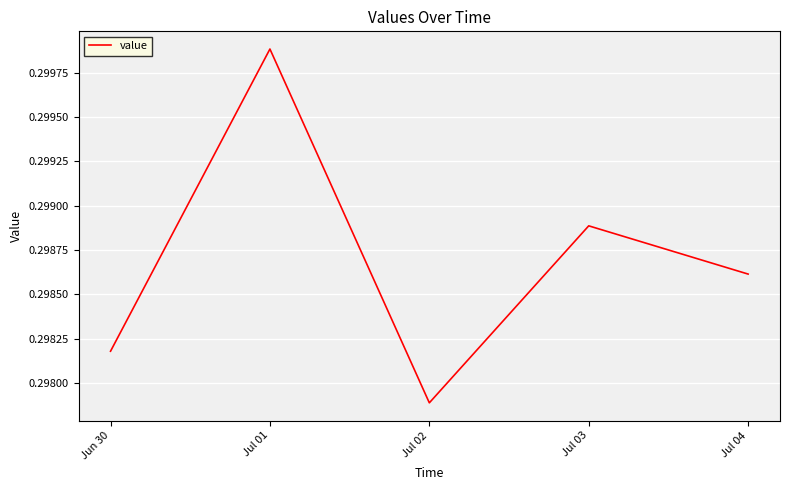

Which label corresponds to the smallest value in the chart?

Jul 02